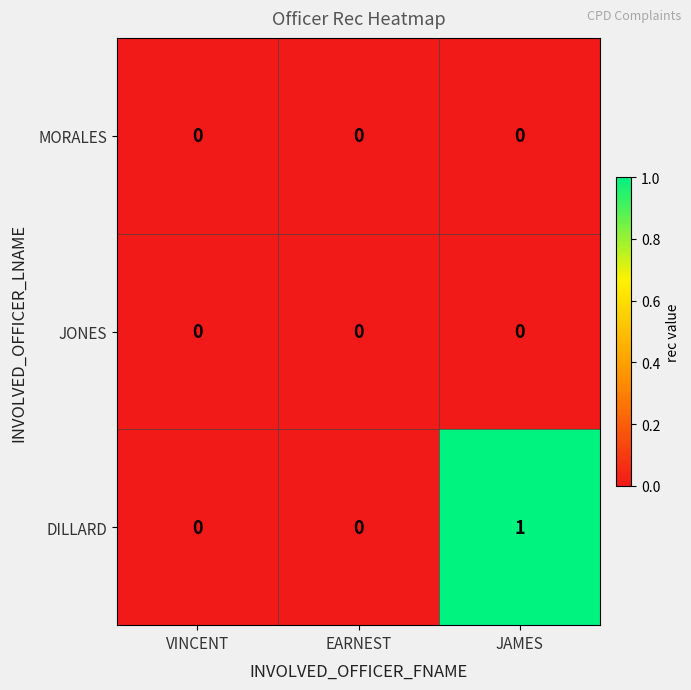

At which category is the sum across all series the highest?

JAMES